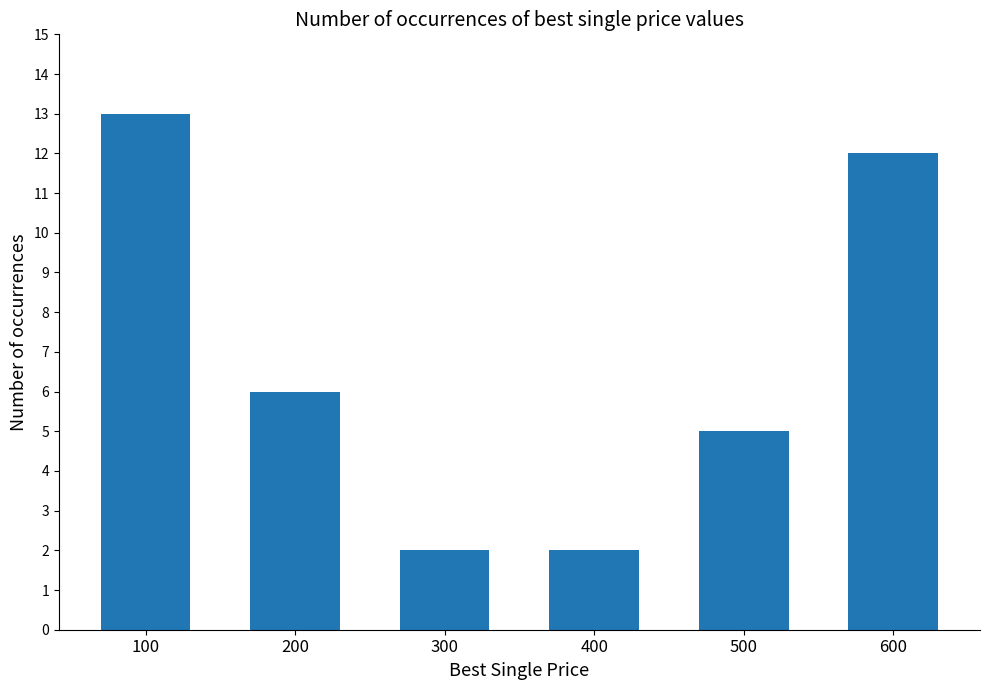

How many values are below 6?

3